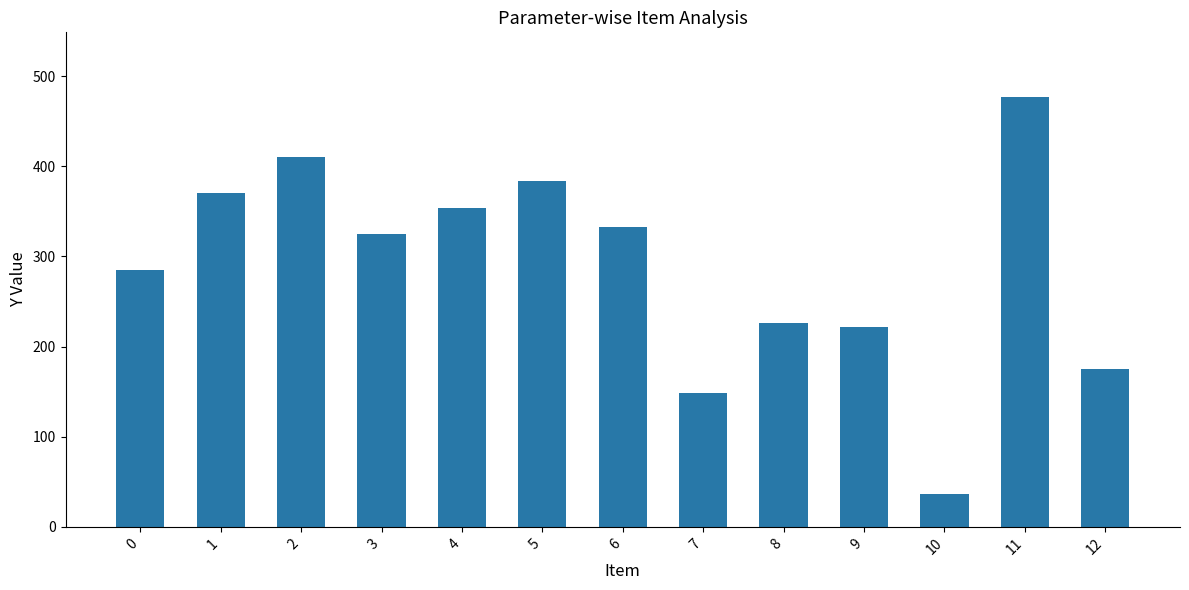

Reading left to right, extract all data points from this chart.

0=285.2	1=371.0	2=410.5	3=324.8	4=353.3	5=383.8	6=332.4	7=149.0	8=225.7	9=221.4	10=36.2	11=477.1	12=175.3